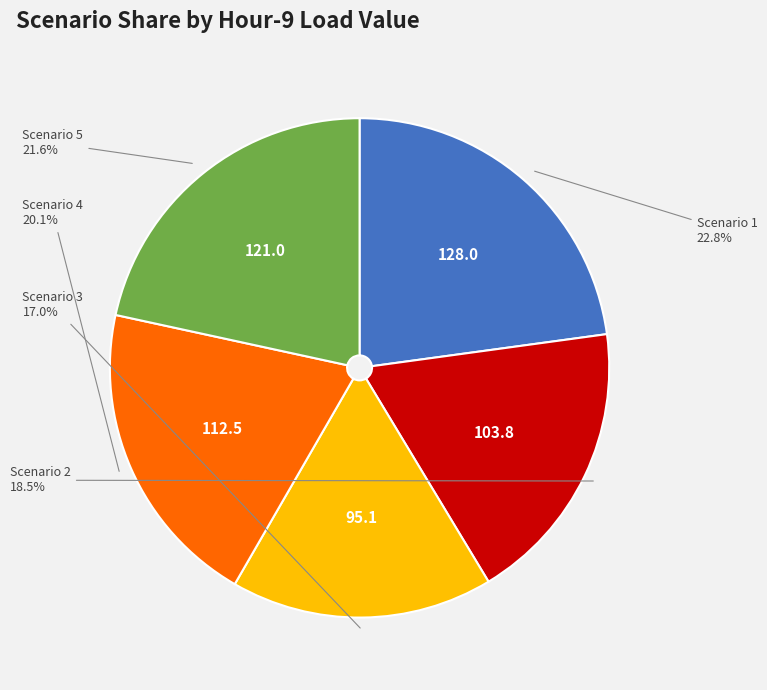

Is there any slice that represents more than half of the pie?

No